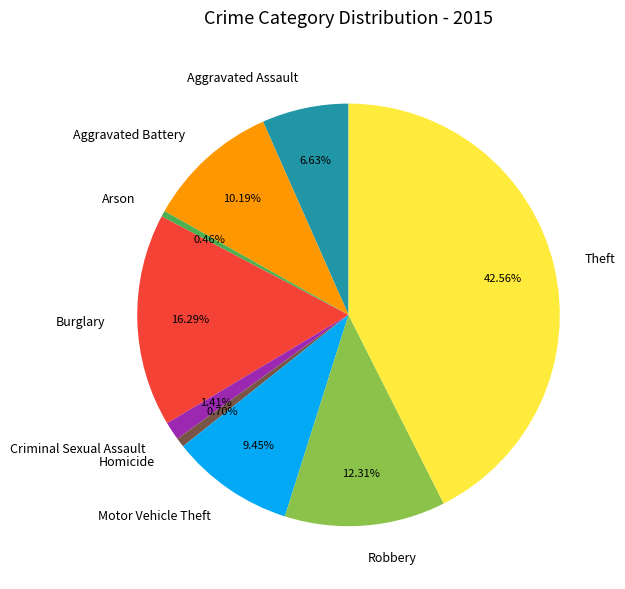

Between Homicide and Motor Vehicle Theft, which is larger?

Motor Vehicle Theft